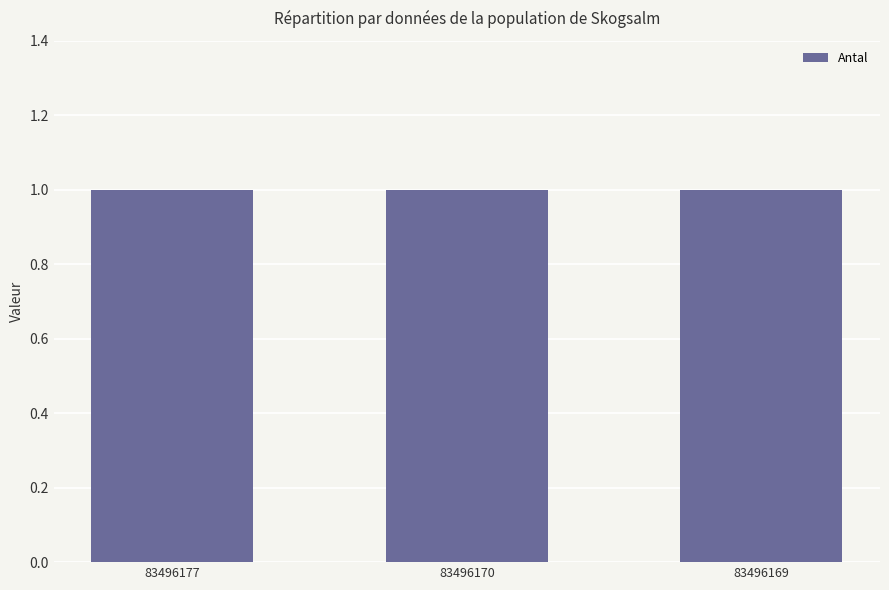

Is it true that Taxonsorteringsordning equals 135530 at 83496170?

False